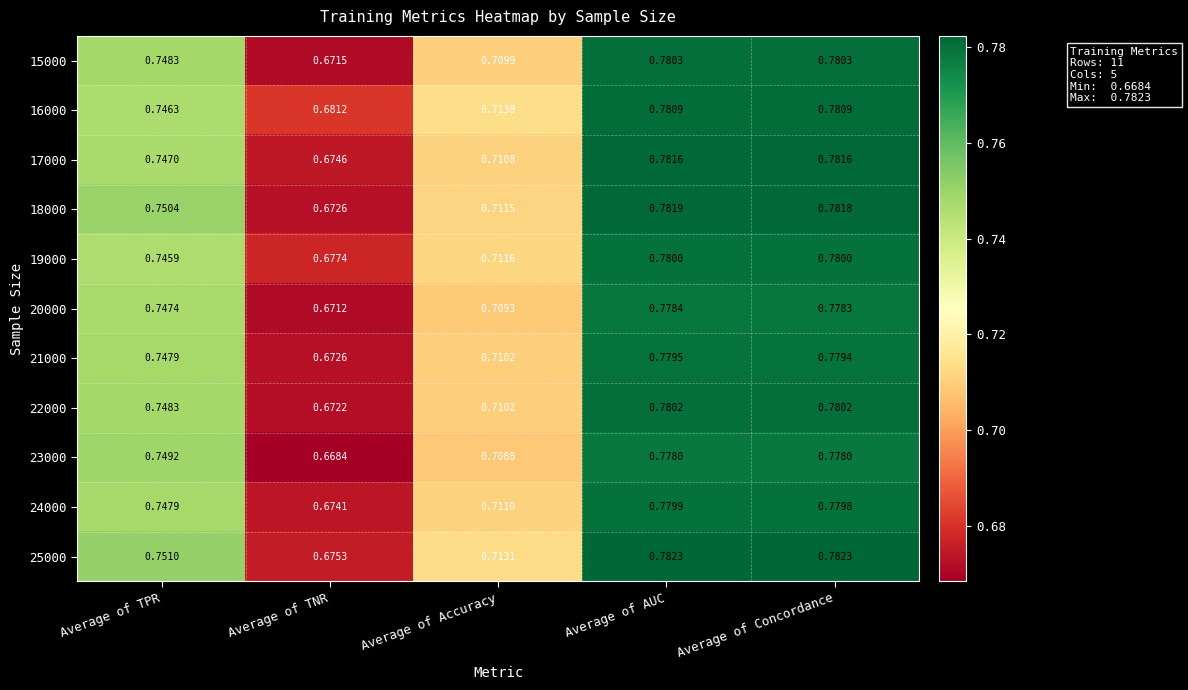

Is the value of 21000 at Average of TNR greater than the value of 17000 at Average of Accuracy?

No